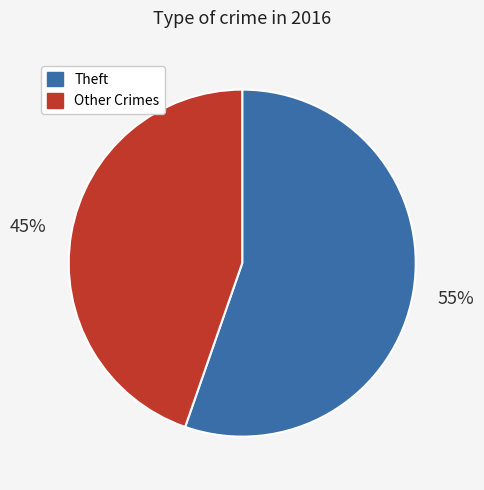

Is there a majority slice in this chart?

Yes